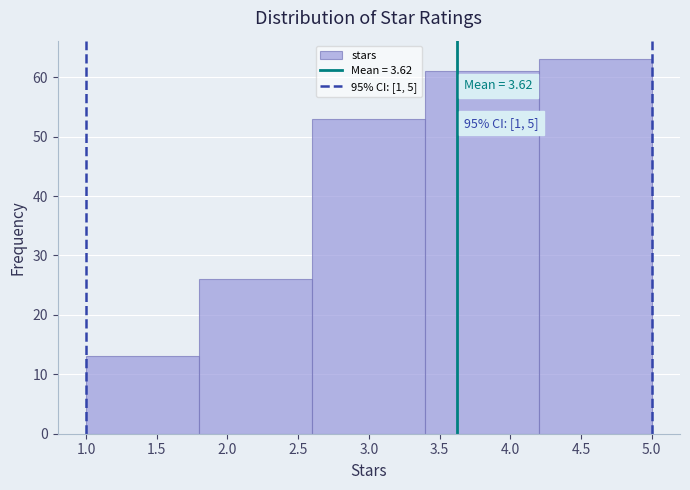

Which range on the x-axis has the tallest bar?

4.2 to 5.0